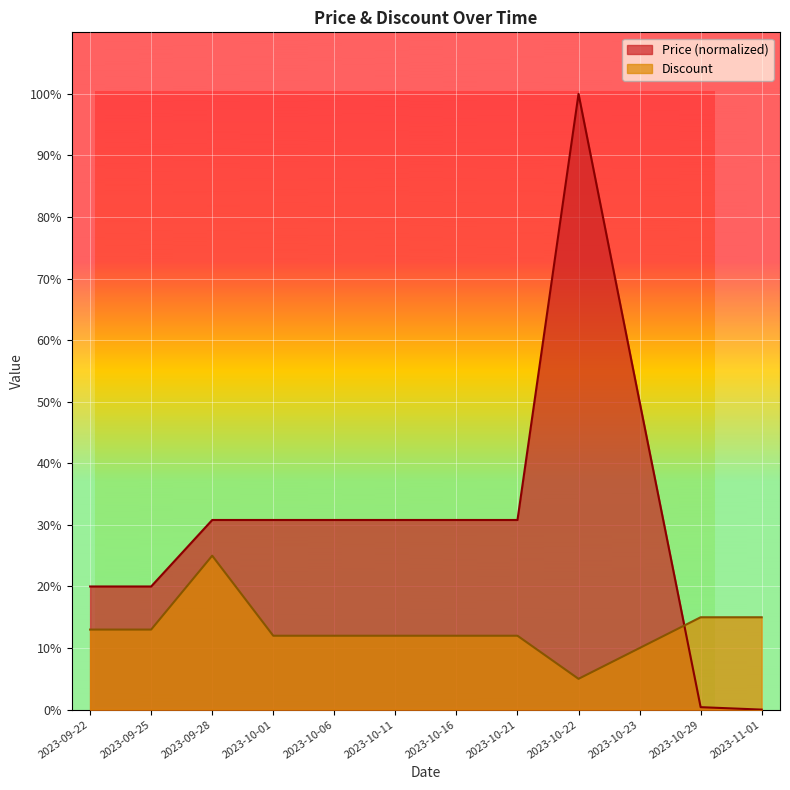

What is the value of the Discount point at the 10th from the left?

10.0